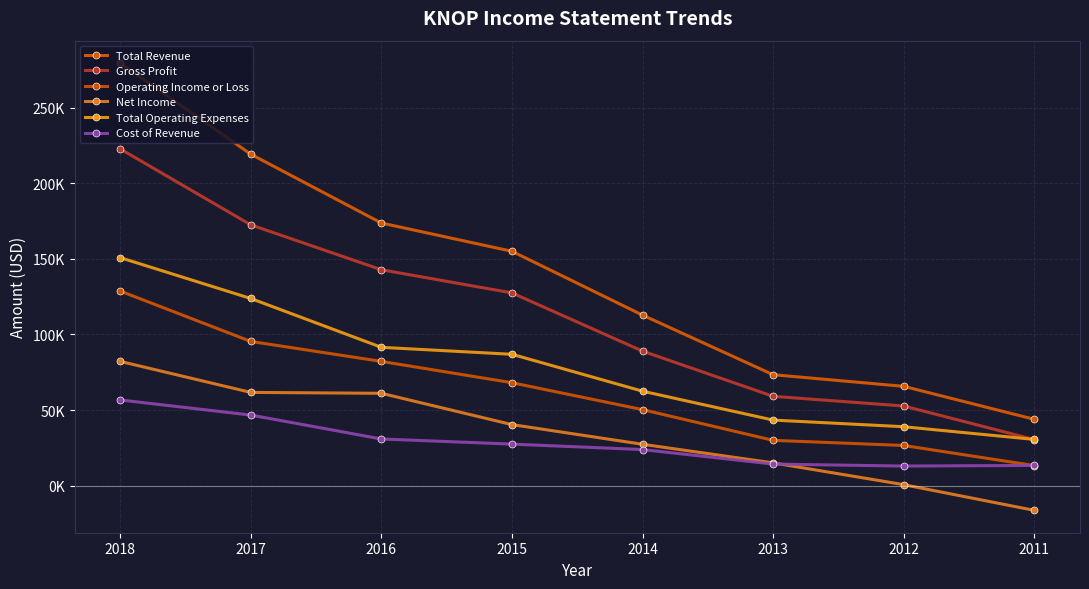

The value of Total Revenue at 2011 is 62391. True or false?

False